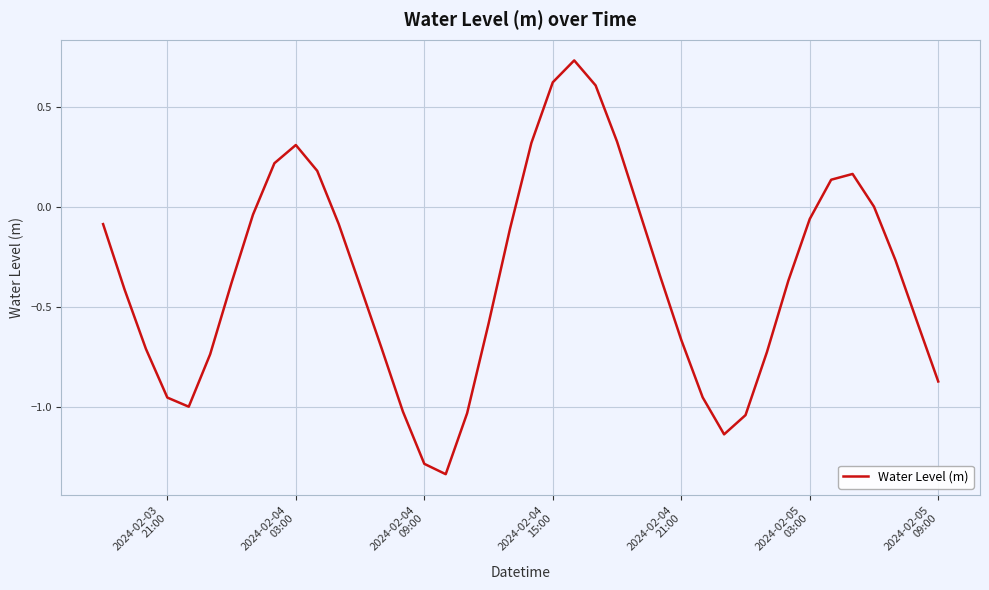

How many lines are shown in the chart?

1